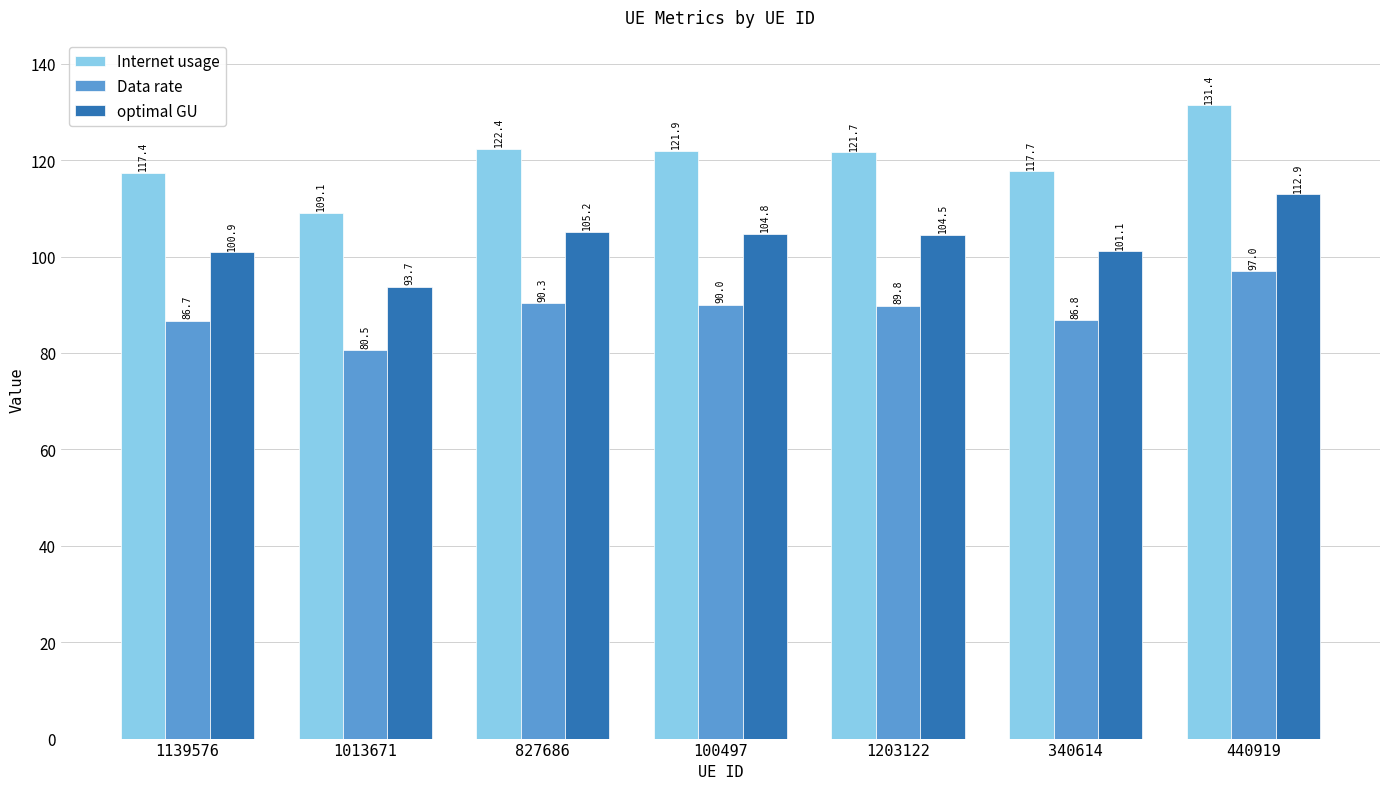

Which series changed the most between 1139576 and 440919?

Internet usage